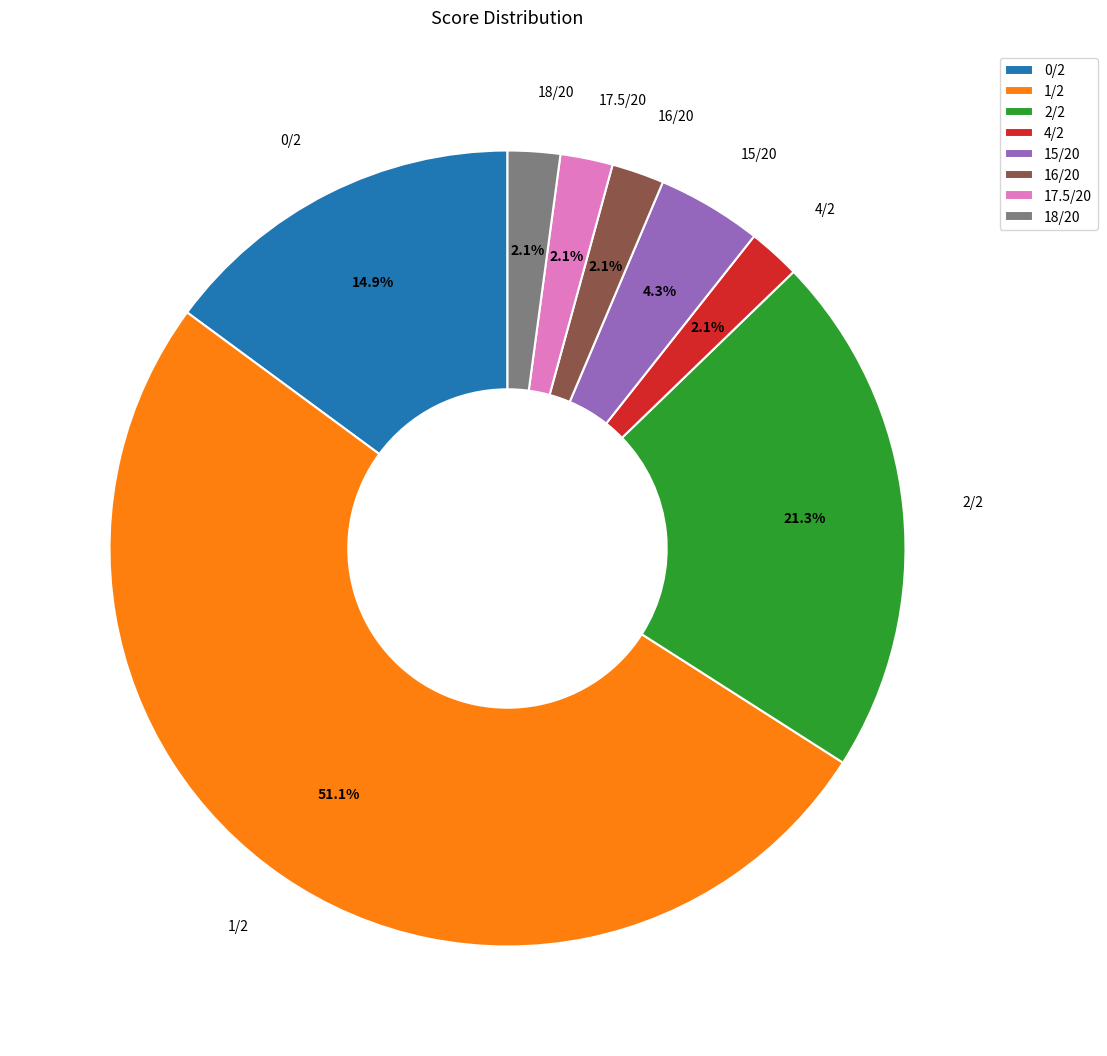

What is the majority slice?

1/2